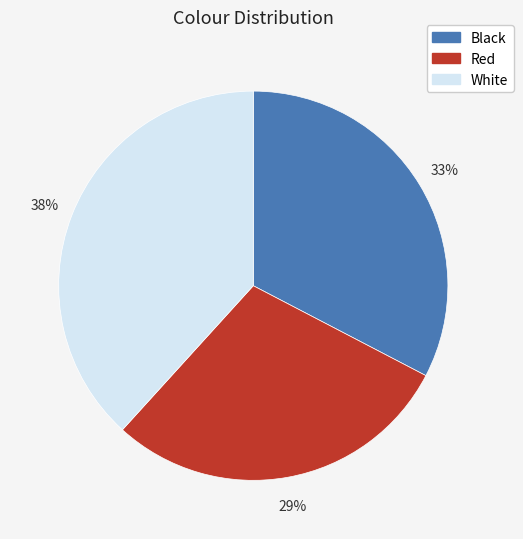

Combined, do White and Red account for over 50%?

Yes